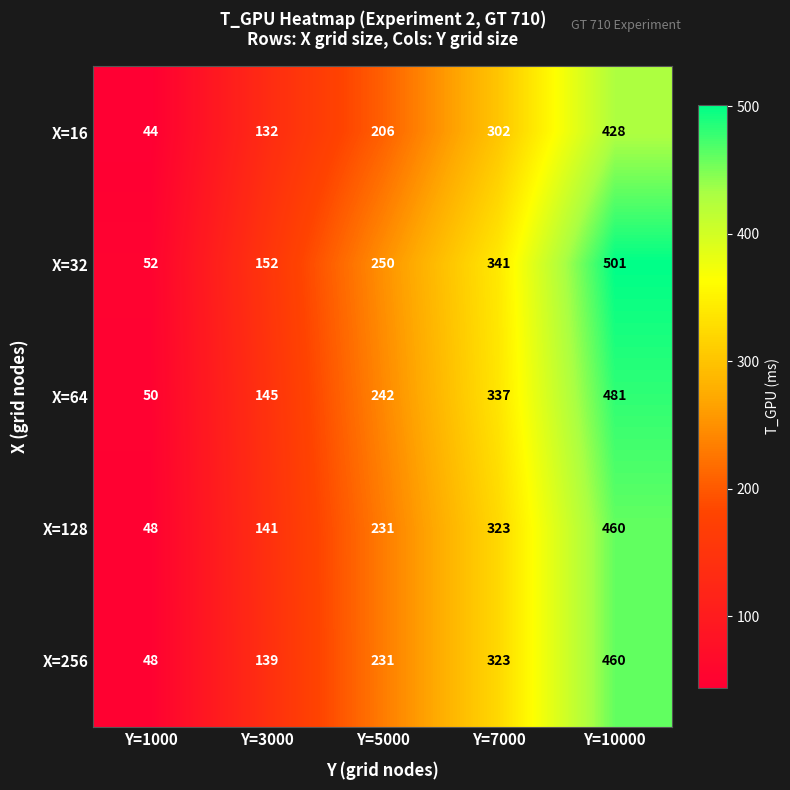

Reading right to left, extract all data points from this chart.

X=16: 428	302	206	132	44
X=32: 501	341	250	152	52
X=64: 481	337	242	145	50
X=128: 460	323	231	141	48
X=256: 460	323	231	139	48